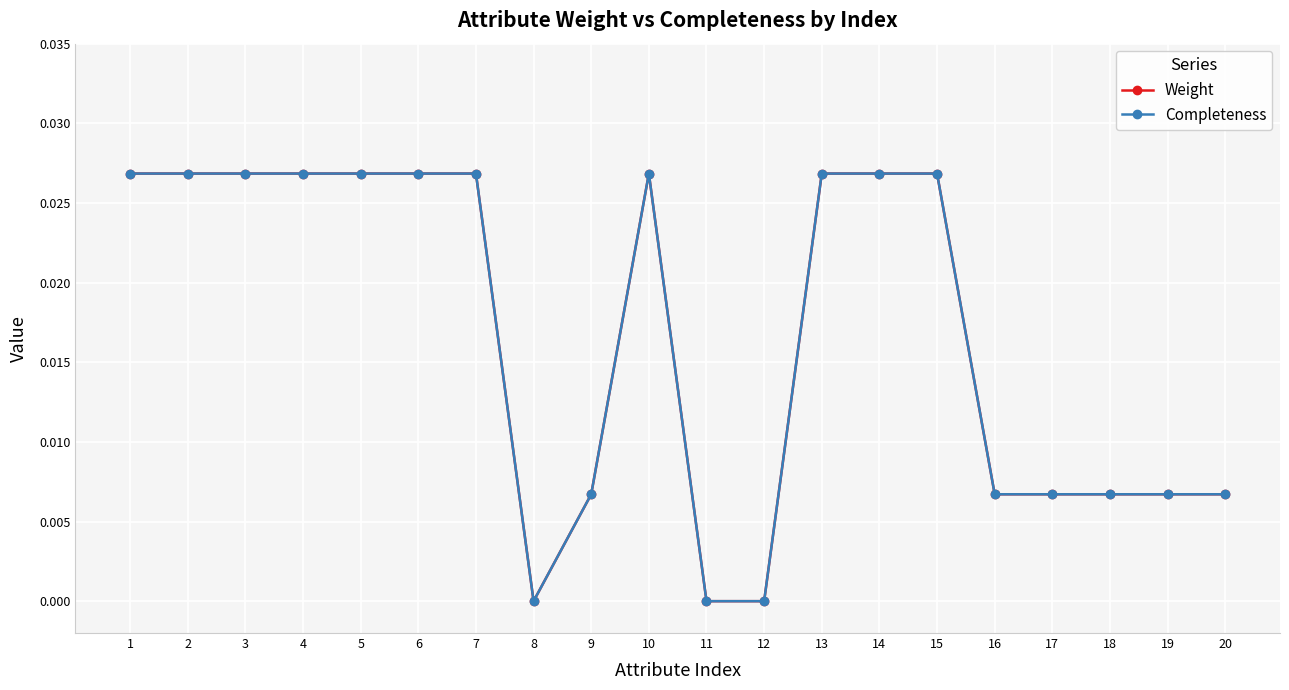

Is the value of Completeness at 14 greater than the value of Weight at 18?

Yes